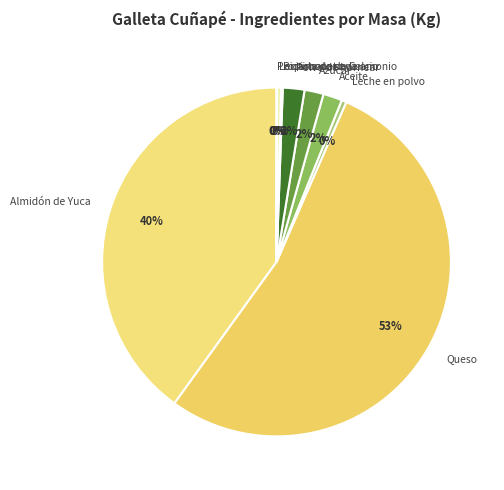

Does any single category account for the majority?

Yes